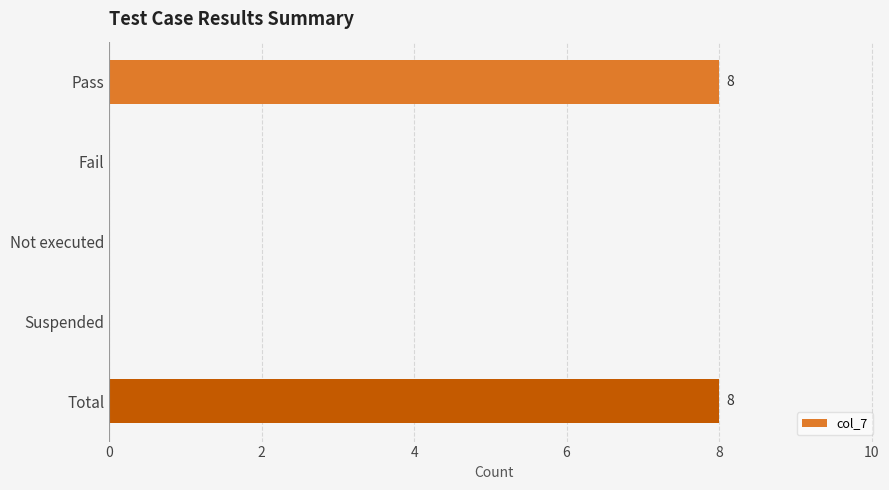

What is the greatest value displayed?

8